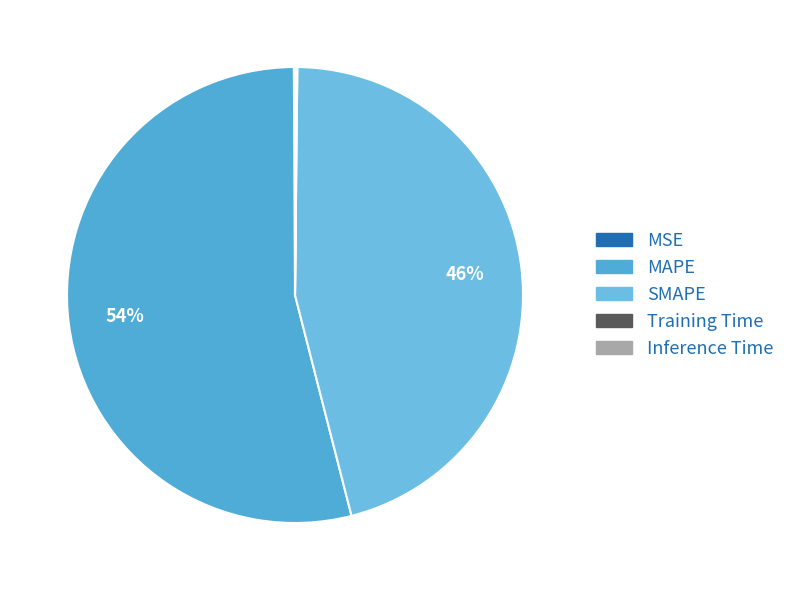

Does any single category account for the majority?

Yes